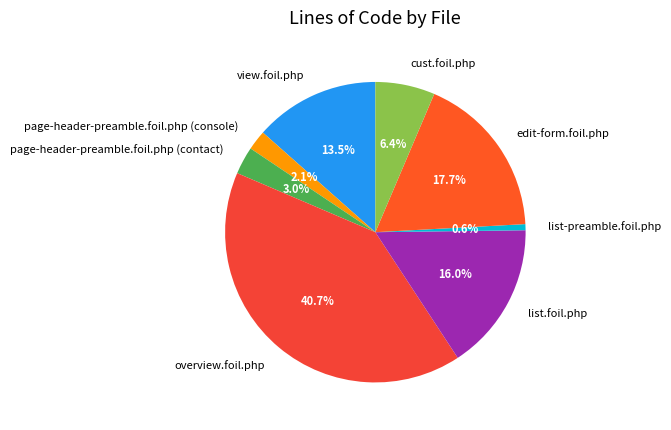

True or false: cust.foil.php accounts for 14% of the total.

False